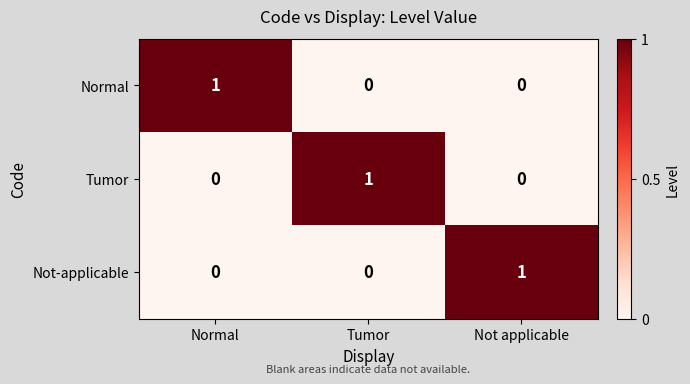

Reading left to right, extract all data points from this chart.

Normal: Normal=1	Tumor=0	Not applicable=0
Tumor: Normal=0	Tumor=1	Not applicable=0
Not-applicable: Normal=0	Tumor=0	Not applicable=1